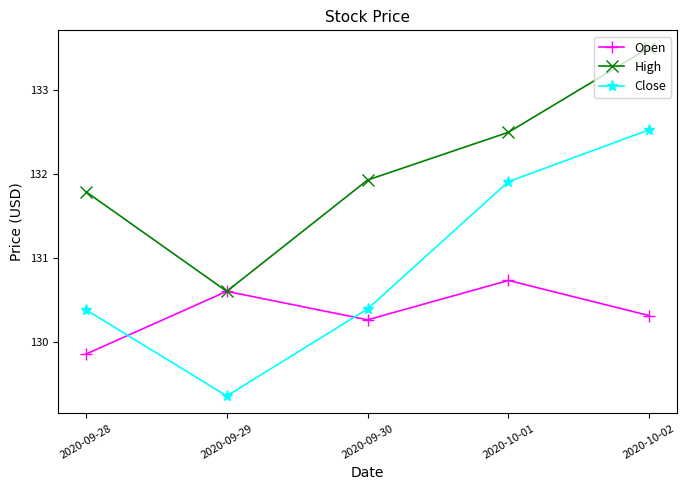

The value of Open at 2020-09-28 is 205.8. True or false?

False